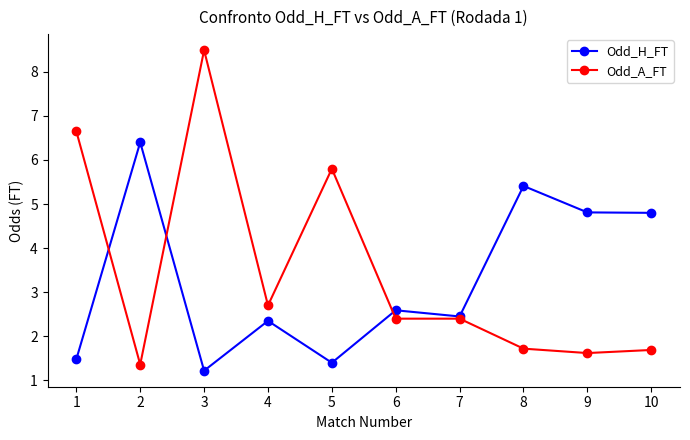

What is the value of the Odd_A_FT point at the 6th from the left?

2.4